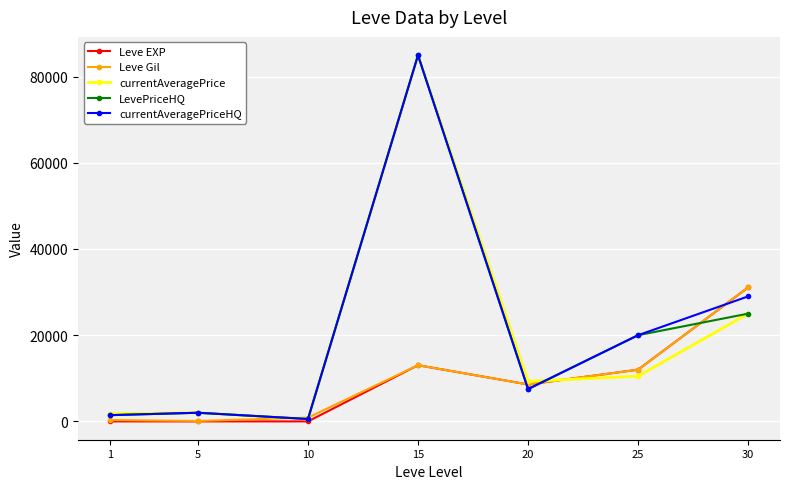

What is the spread (max minus min) of values at 30?

6070.0